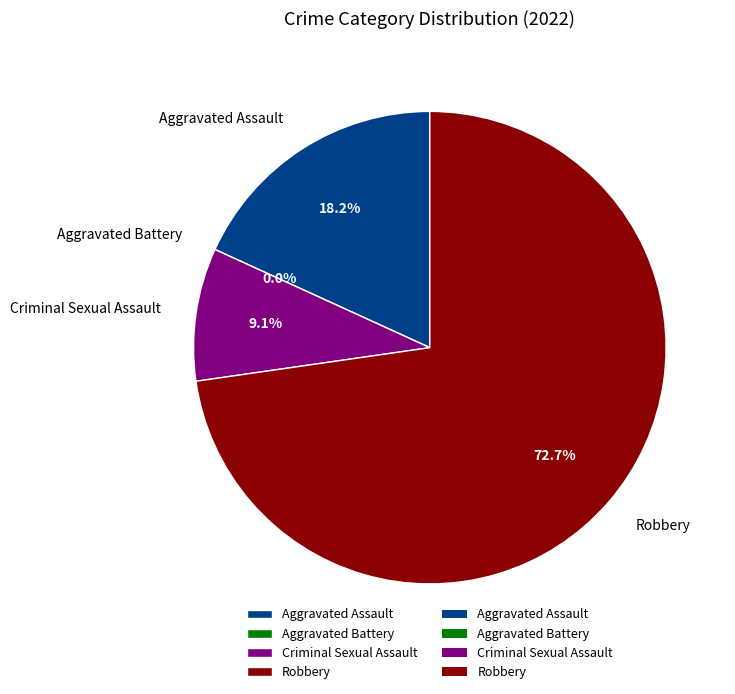

What percentage do Aggravated Assault and Robbery together represent?

90.9%